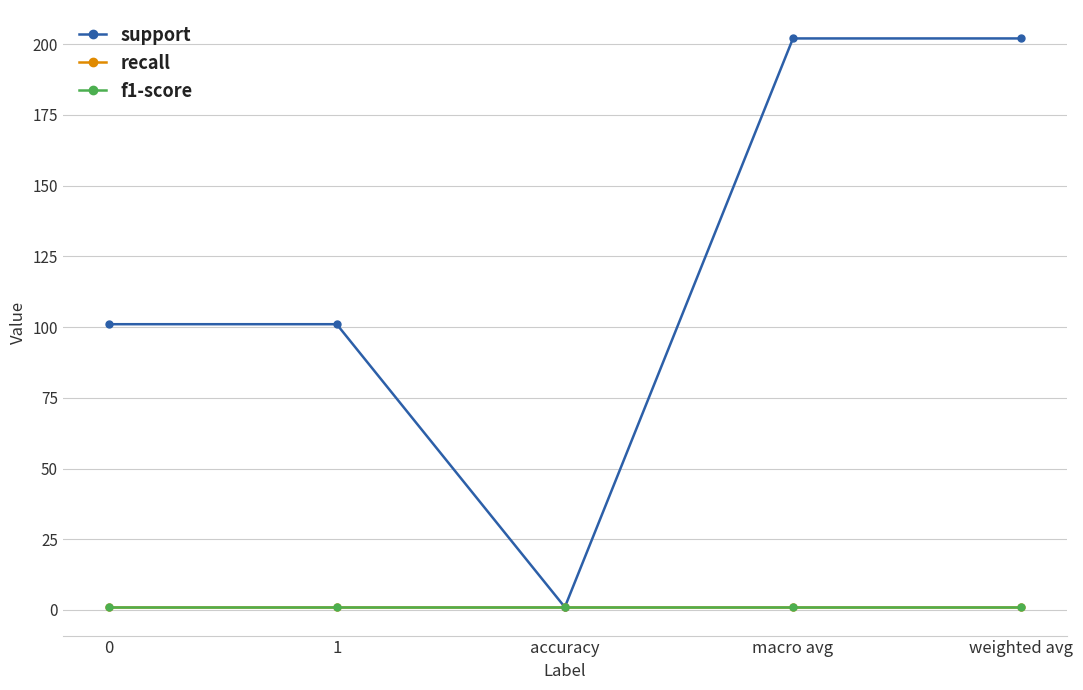

Is the value of recall at accuracy greater than the value of support at macro avg?

No